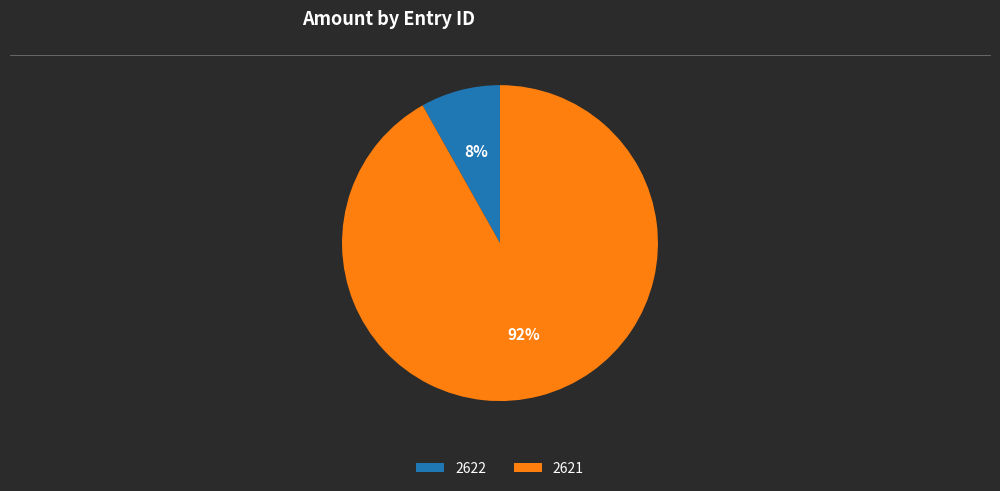

How many slices are in this pie chart?

2